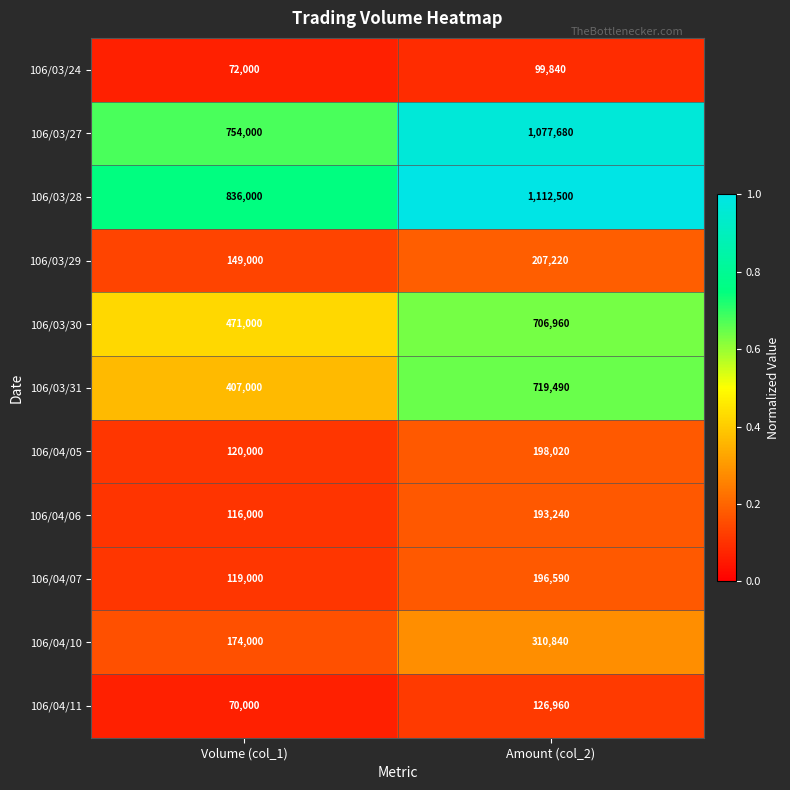

At Volume (col_1), list the series in order from smallest to largest.

106/04/11, 106/03/24, 106/04/06, 106/04/07, 106/04/05, 106/03/29, 106/04/10, 106/03/31, 106/03/30, 106/03/27, 106/03/28